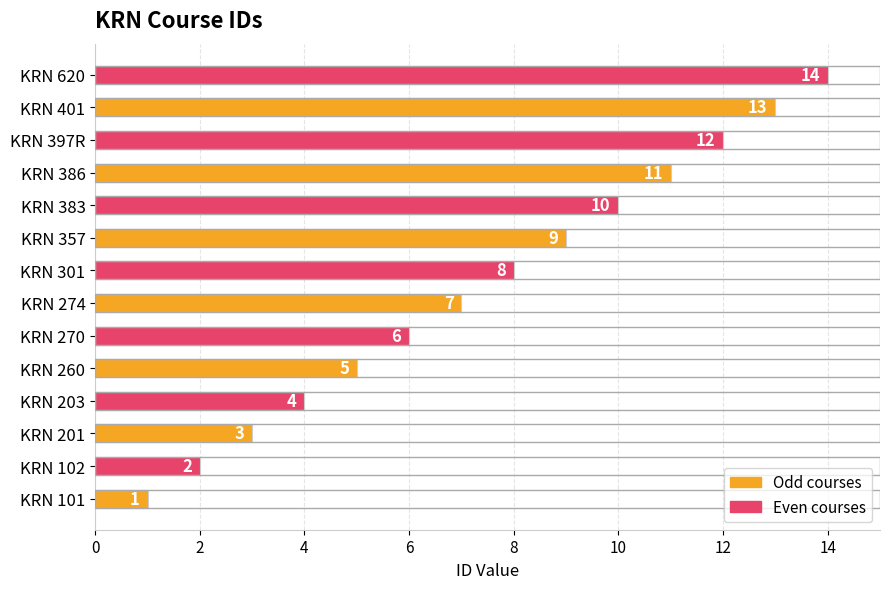

Which label corresponds to the largest value in the chart?

KRN 620